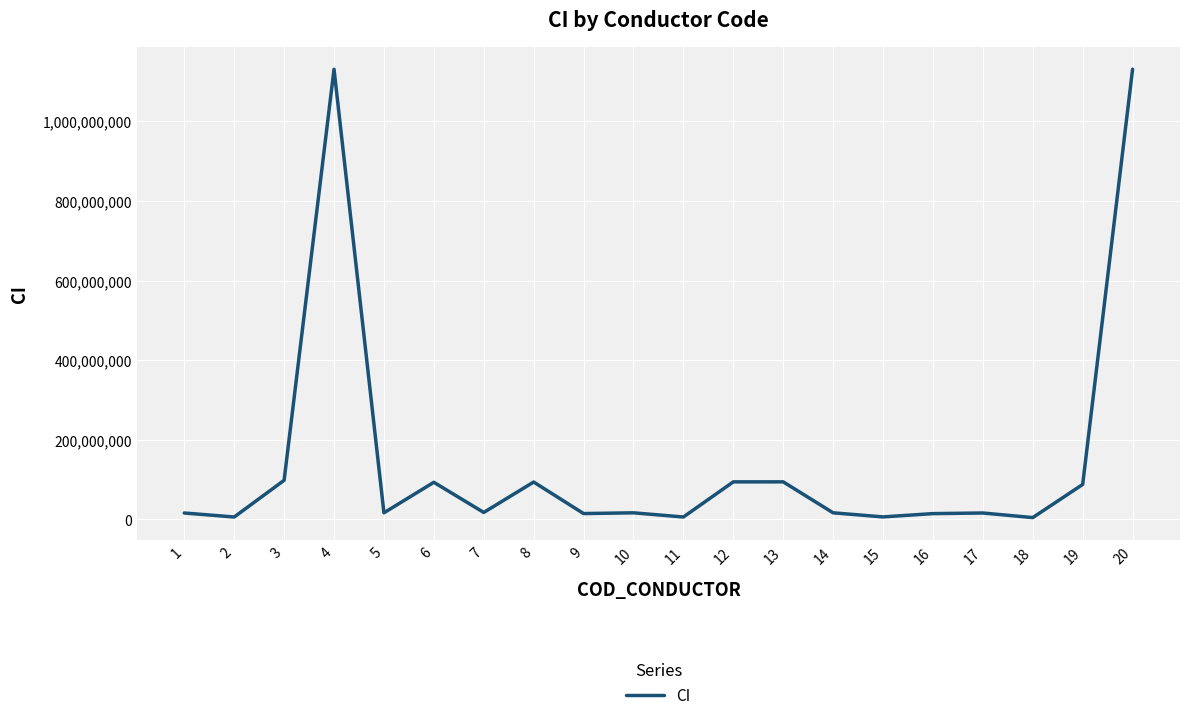

True or false: the data shows 93405899 at 6.

True